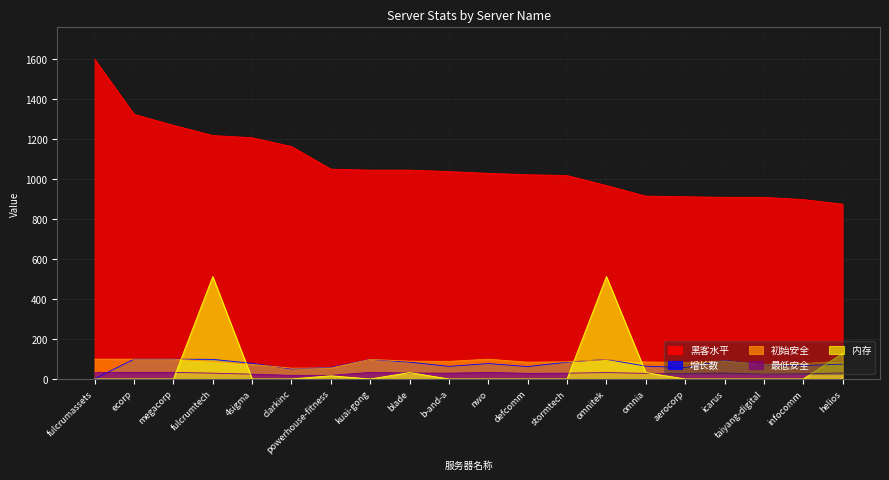

What is the difference between the maximum and minimum values in the 增长数 series?

98